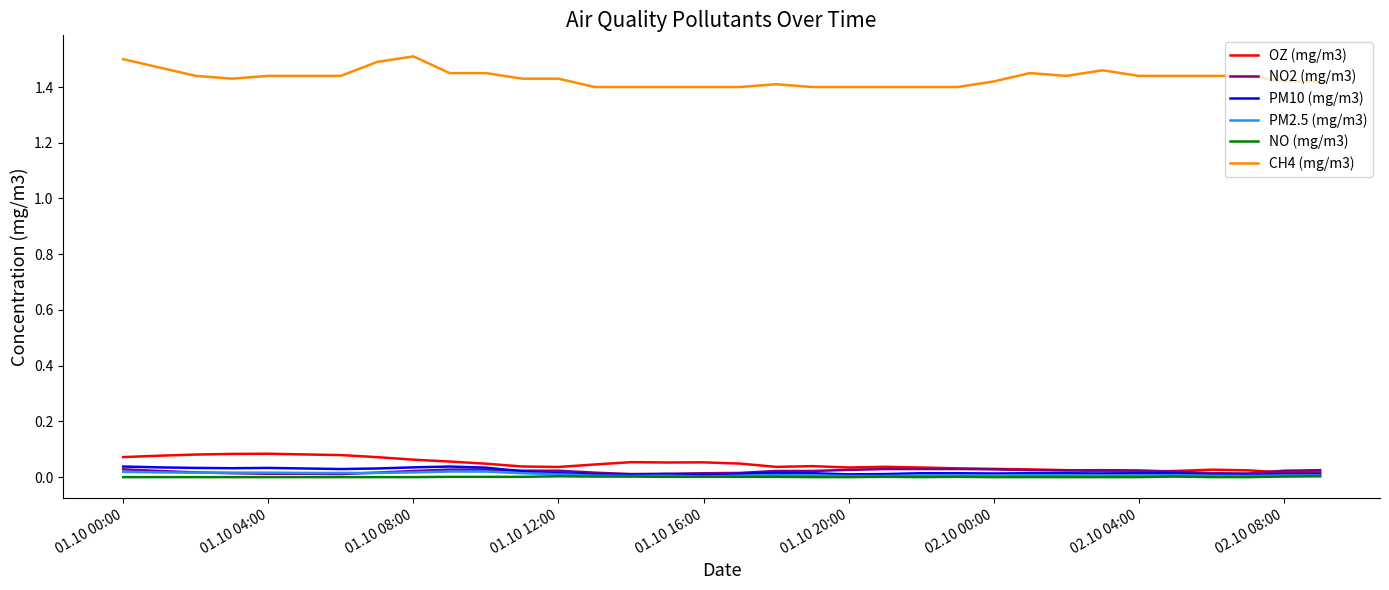

Which series has the largest total across all categories?

CH4 (mg/m3)